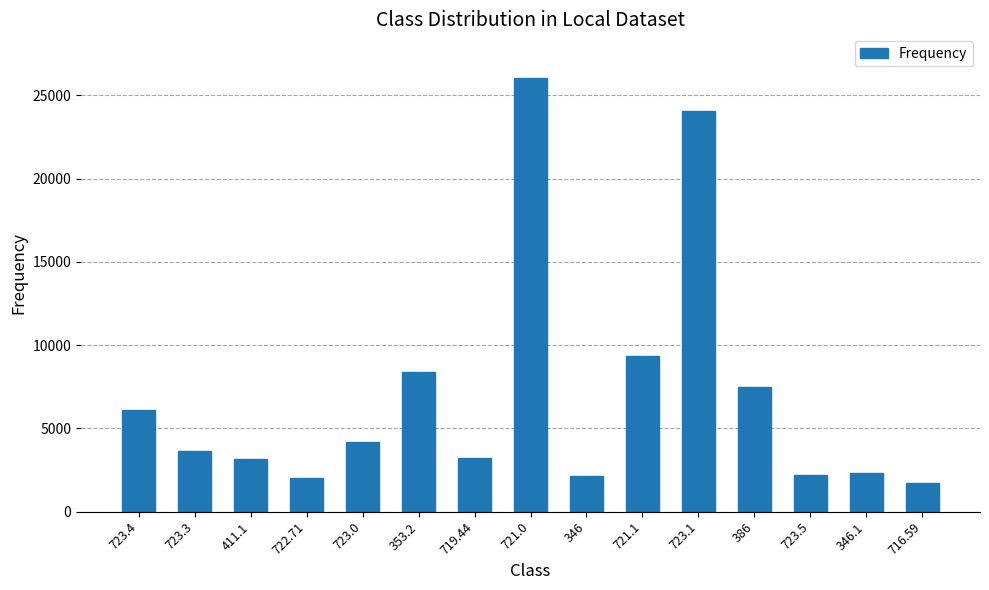

At which label is the value closest to 13902?

721.1